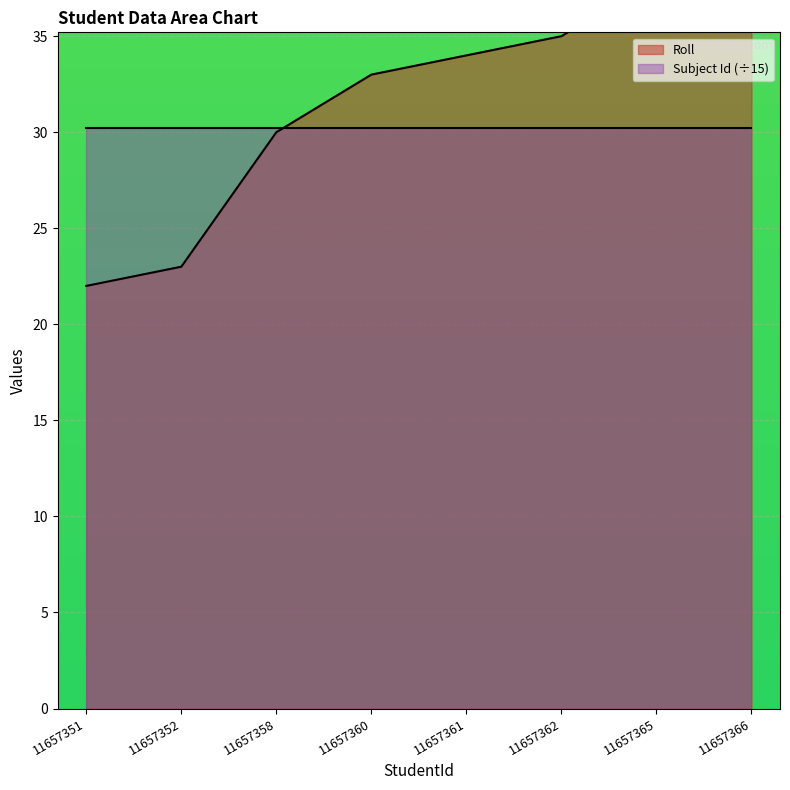

Reading left to right, what are all the values shown in this chart?

11657351=22	11657352=23	11657358=30	11657360=33	11657361=34	11657362=35	11657365=38	11657366=39